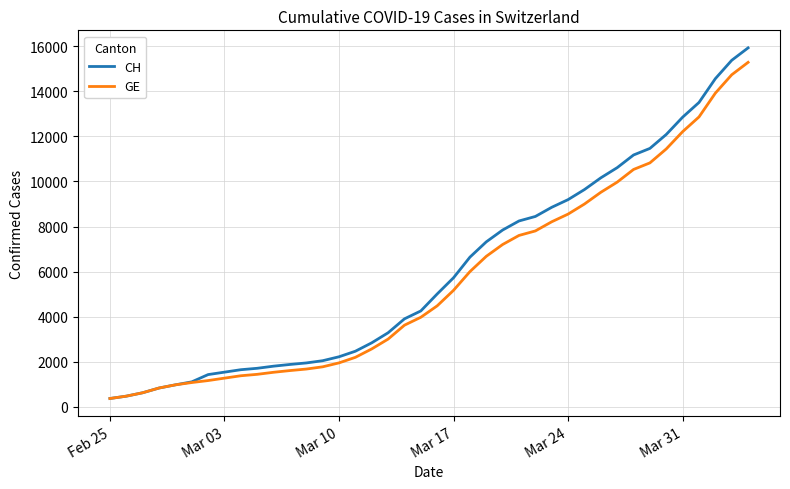

What is the greatest value displayed?

15926